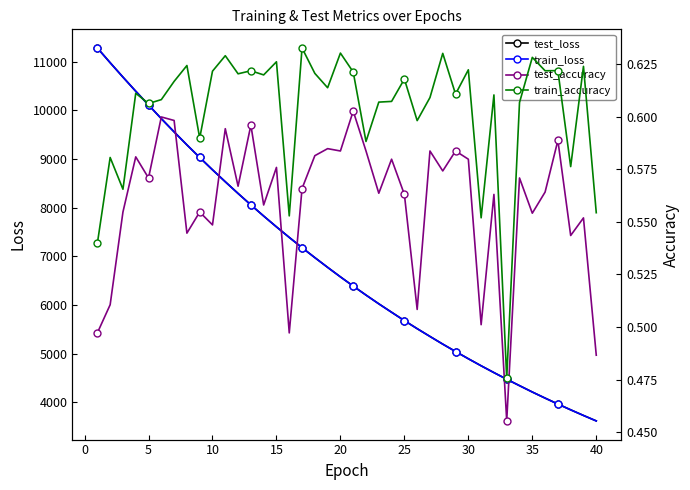

Does the chart have visible grid lines?

No